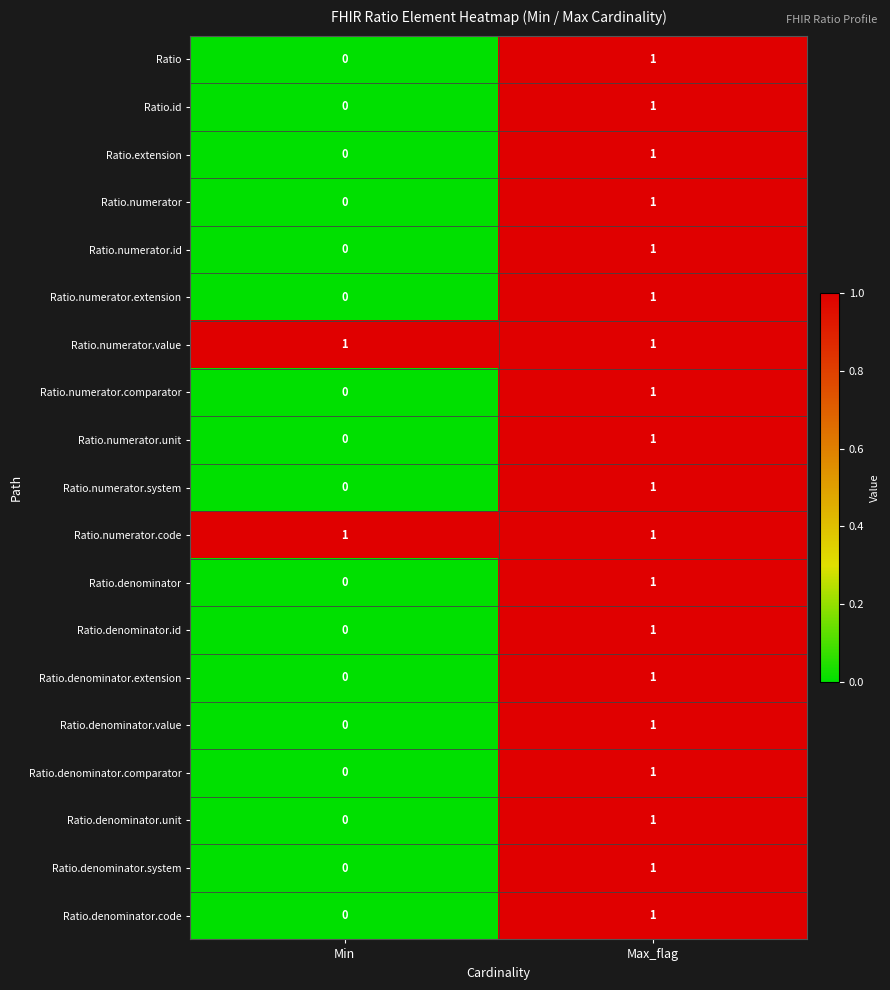

What is the difference between the highest and lowest values at Min?

1